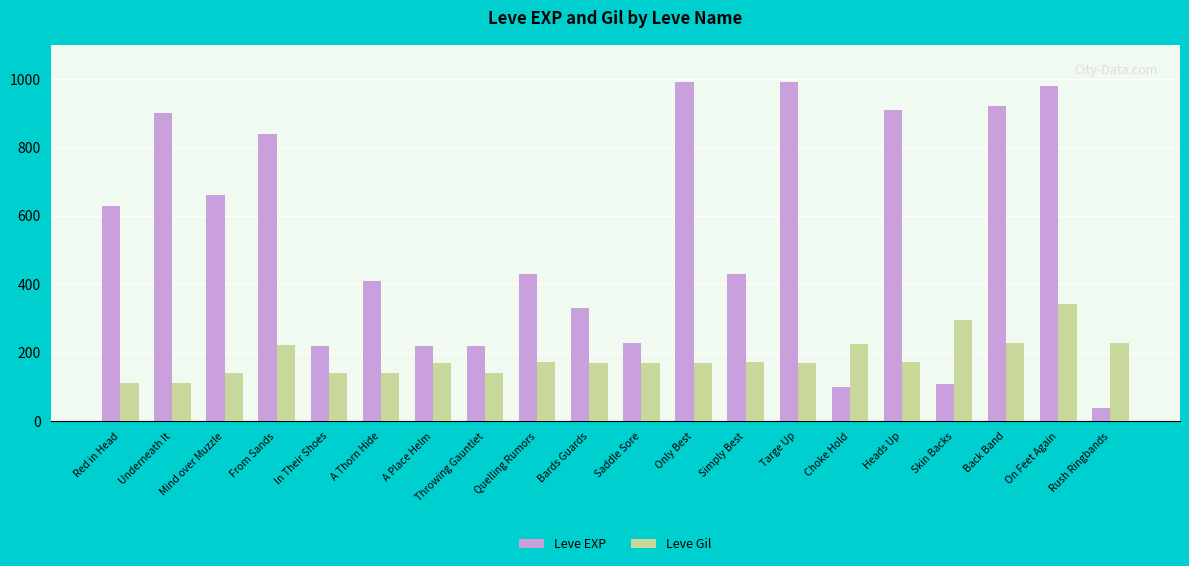

Which label corresponds to the smallest value in the chart?

Rush Ringbands